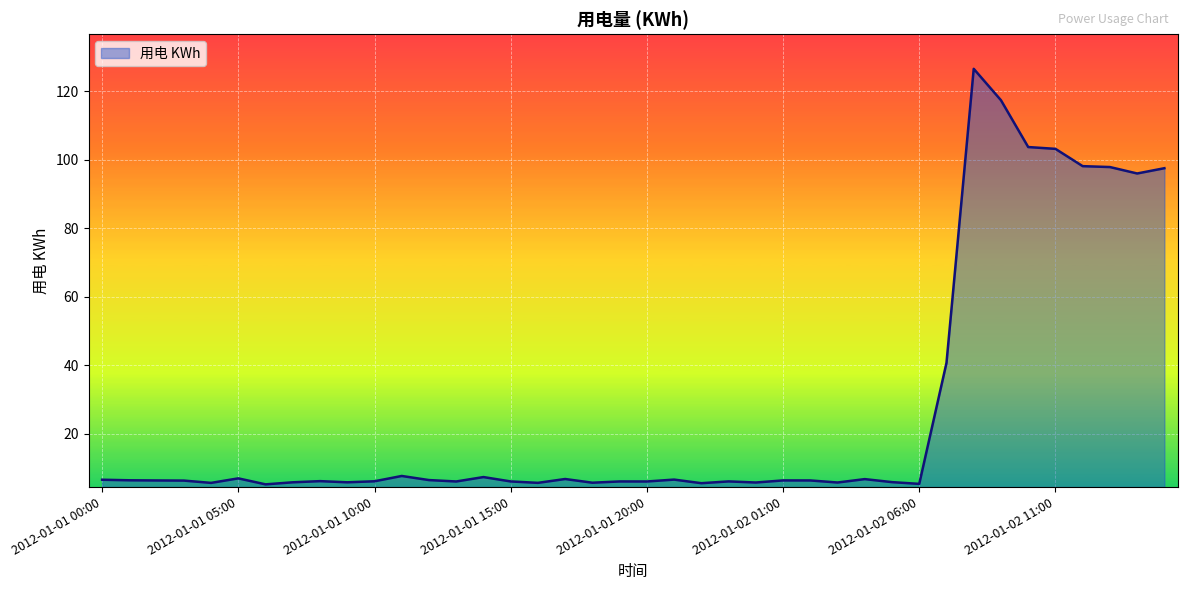

What is the difference between the maximum and minimum values?

121.3